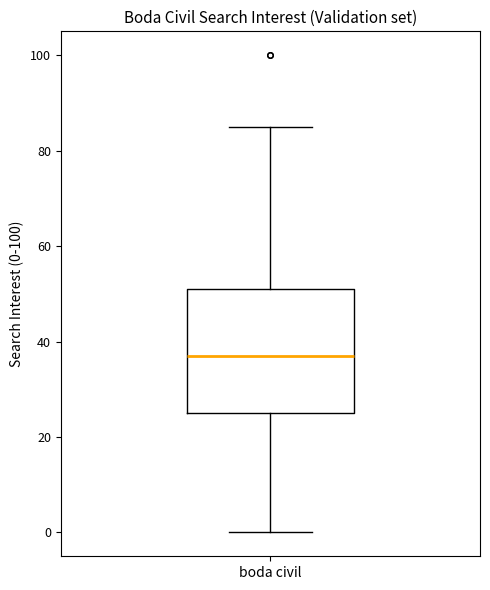

Where is the lower edge of the box for boda civil on the y-axis? The values are not printed on the chart, so give them approximately, as read against the axis.

26